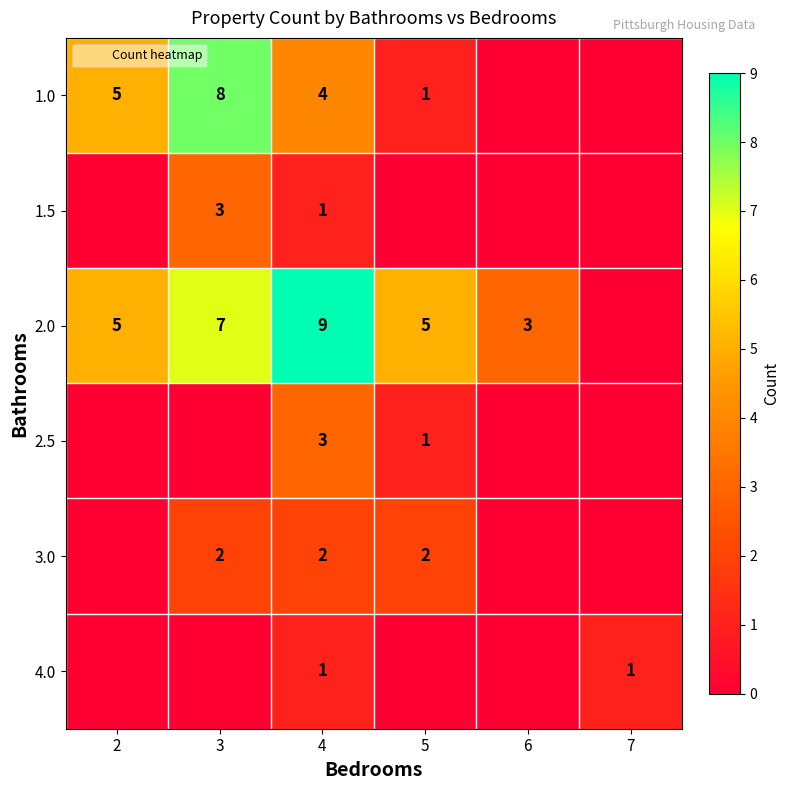

What is the total value across all series at 4?

20